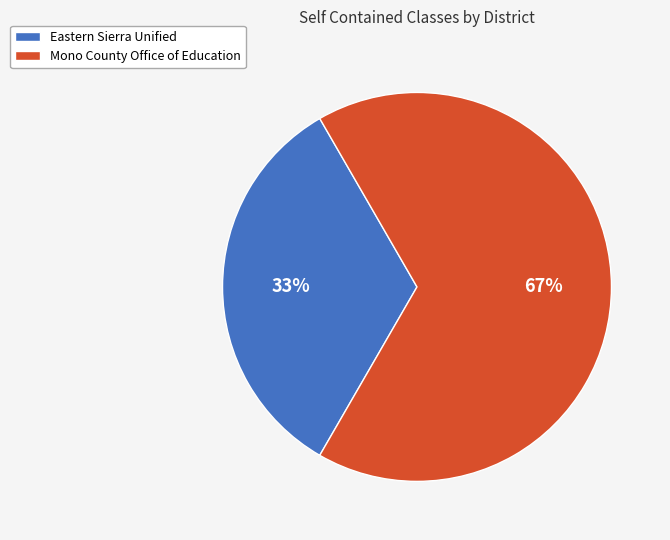

Is there a majority slice in this chart?

Yes